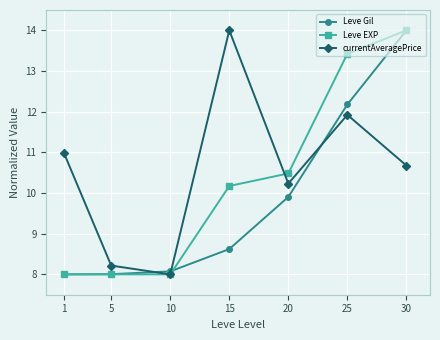

Reading left to right, extract all data points from this chart.

Leve Gil: 1=8.0	5=8.0	10=8.1	15=8.6	20=9.9	25=12.2	30=14.0
Leve EXP: 1=8.0	5=8.0	10=8.0	15=10.2	20=10.5	25=13.4	30=14.0
currentAveragePrice: 1=11.0	5=8.2	10=8.0	15=14.0	20=10.2	25=11.9	30=10.7